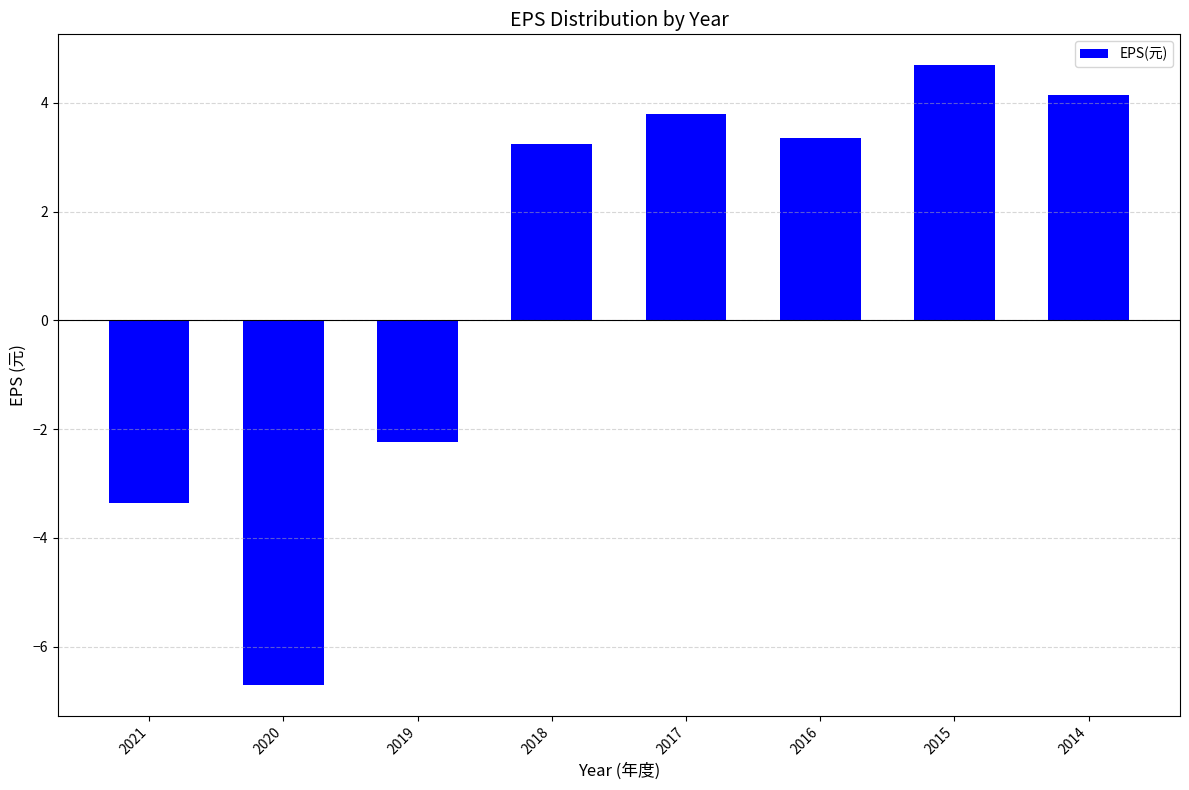

Where does the data first go above 3?

2018